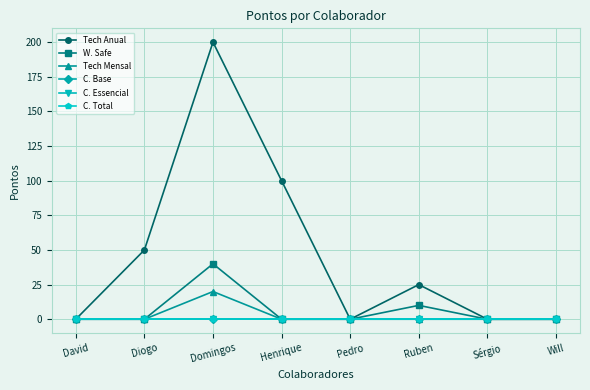

True or false: C. Base and C. Essencial intersect in this chart.

False